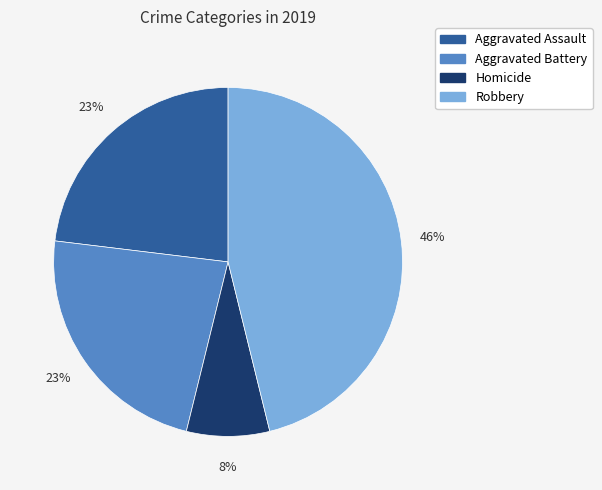

To the nearest percent, what is the difference between the largest and smallest slice percentages?

38%